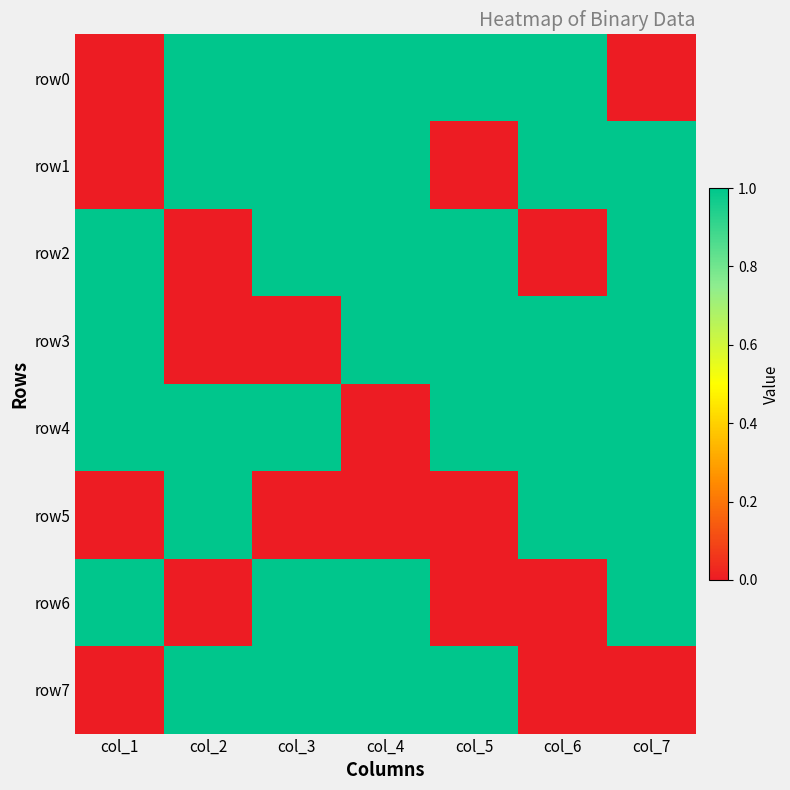

How many data points does each series have?

7